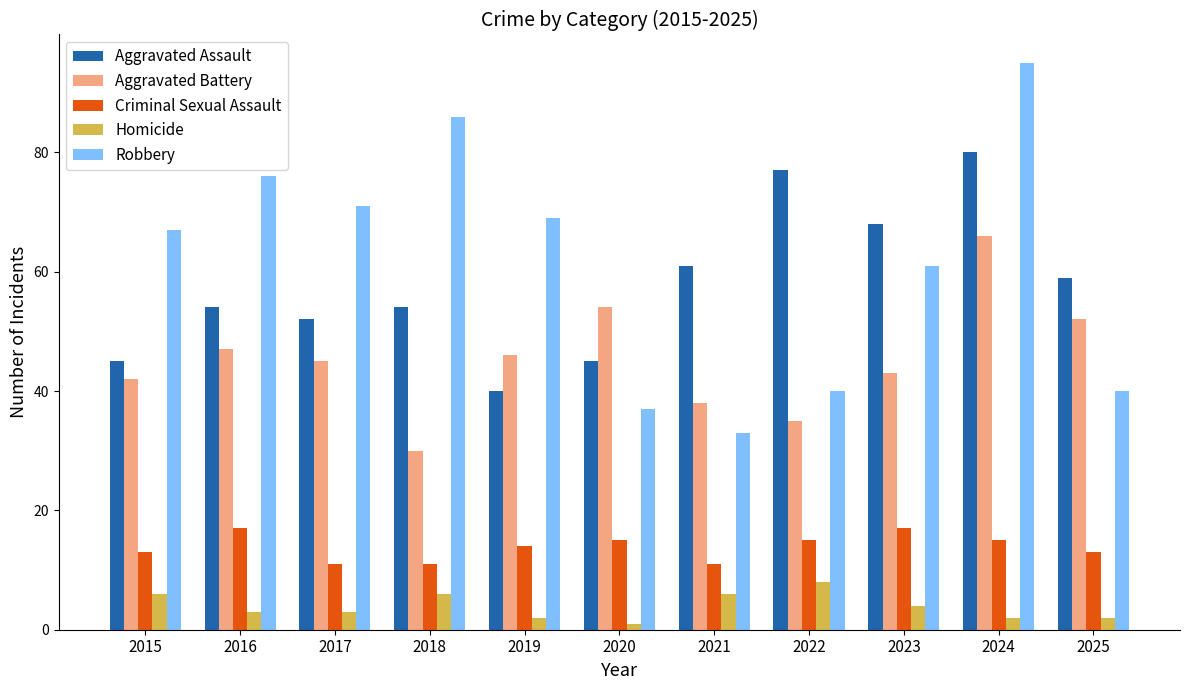

At how many categories does at least one series exceed 64?

8